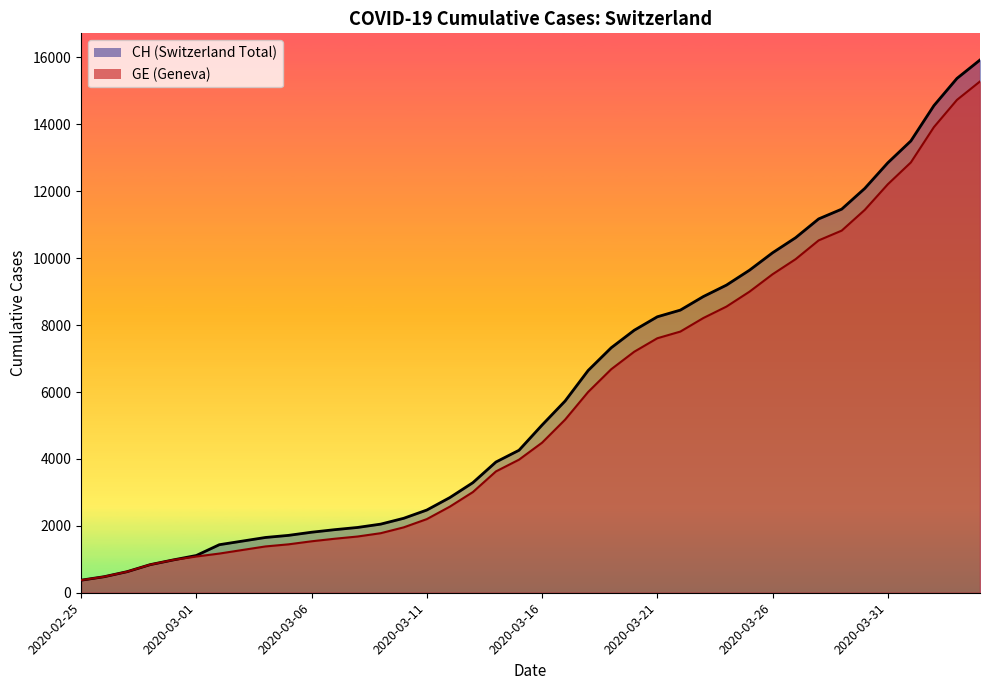

Reading left to right, extract all data points from this chart.

CH: 2020-02-25=375	2020-02-26=479	2020-02-27=630	2020-02-28=840	2020-02-29=981	2020-03-01=1113	2020-03-02=1436	2020-03-03=1544	2020-03-04=1652	2020-03-05=1715	2020-03-06=1809	2020-03-07=1885	2020-03-08=1952	2020-03-09=2051	2020-03-10=2226	2020-03-11=2472	2020-03-12=2845	2020-03-13=3291	2020-03-14=3908	2020-03-15=4259	2020-03-16=5012	2020-03-17=5731	2020-03-18=6644	2020-03-19=7323	2020-03-20=7847	2020-03-21=8249	2020-03-22=8449	2020-03-23=8855	2020-03-24=9196	2020-03-25=9642	2020-03-26=10162	2020-03-27=10613	2020-03-28=11175	2020-03-29=11467	2020-03-30=12086	2020-03-31=12852	2020-04-01=13505	2020-04-02=14561	2020-04-03=15375	2020-04-04=15926
GE: 2020-02-25=375	2020-02-26=479	2020-02-27=630	2020-02-28=840	2020-02-29=981	2020-03-01=1083	2020-03-02=1171	2020-03-03=1278	2020-03-04=1384	2020-03-05=1447	2020-03-06=1538	2020-03-07=1614	2020-03-08=1681	2020-03-09=1780	2020-03-10=1955	2020-03-11=2201	2020-03-12=2574	2020-03-13=3010	2020-03-14=3627	2020-03-15=3978	2020-03-16=4485	2020-03-17=5174	2020-03-18=6002	2020-03-19=6681	2020-03-20=7205	2020-03-21=7607	2020-03-22=7807	2020-03-23=8213	2020-03-24=8554	2020-03-25=9000	2020-03-26=9520	2020-03-27=9971	2020-03-28=10533	2020-03-29=10825	2020-03-30=11444	2020-03-31=12210	2020-04-01=12863	2020-04-02=13919	2020-04-03=14733	2020-04-04=15284